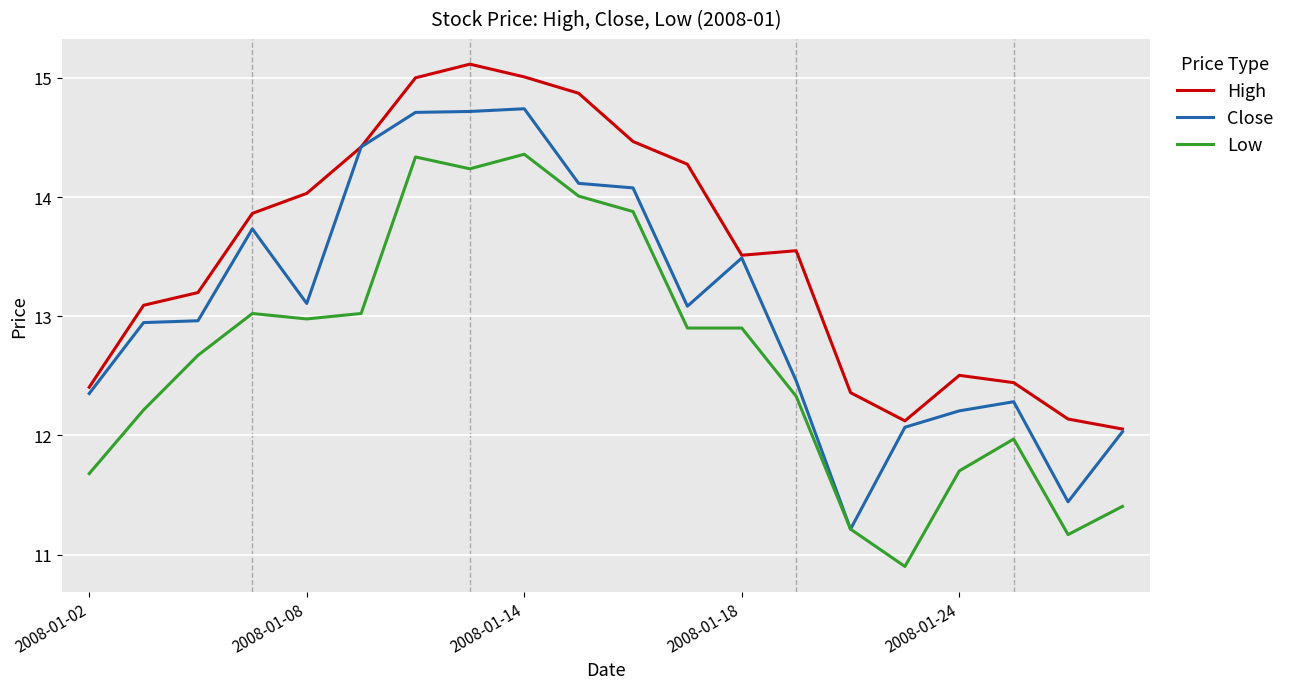

What is the greatest value displayed?

15.1